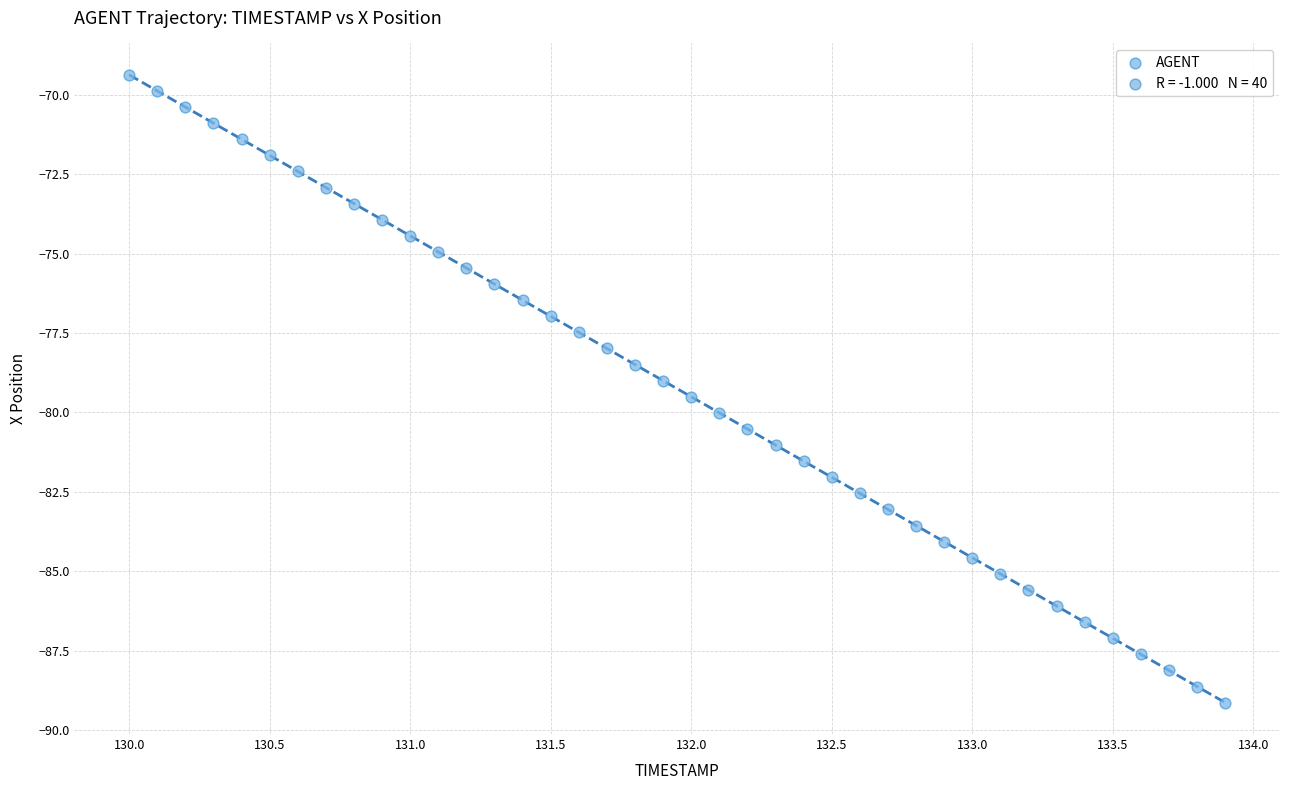

What is the range of Y values (max minus min)?

19.8